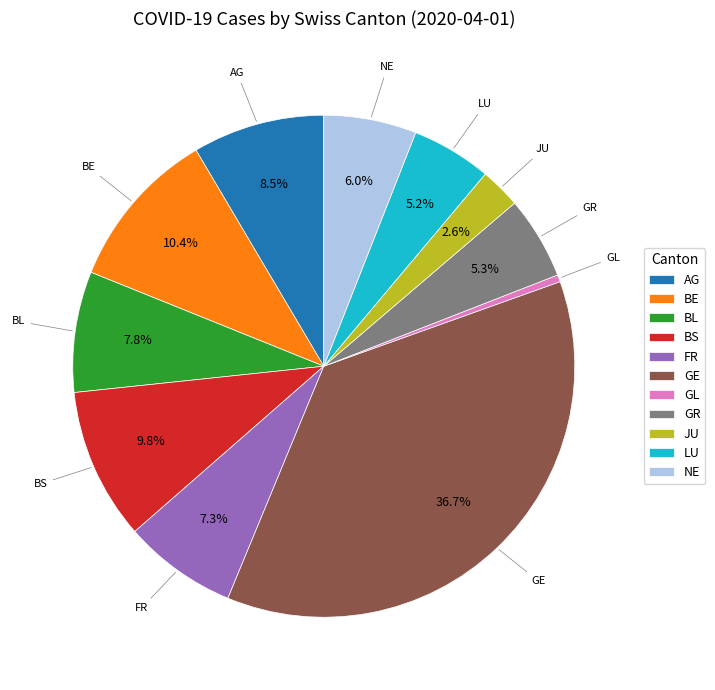

How many segments does this pie chart have?

11